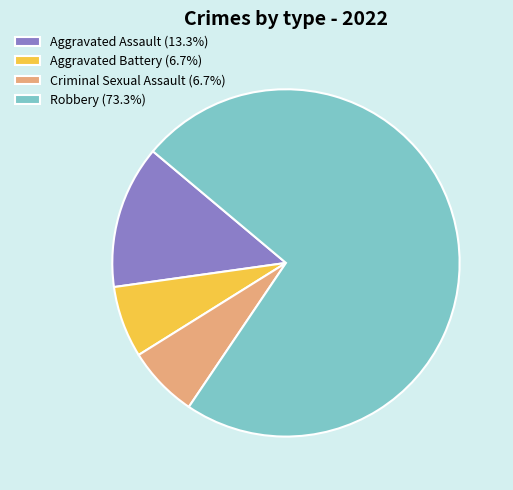

True or false: Robbery accounts for 88% of the total.

False